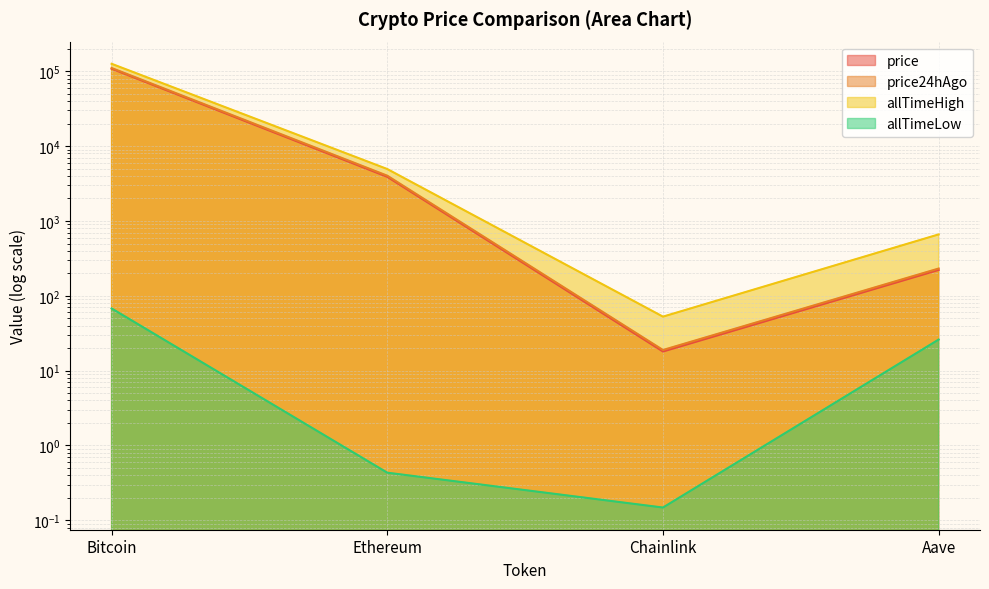

What value does the allTimeLow series have at Ethereum?

0.4